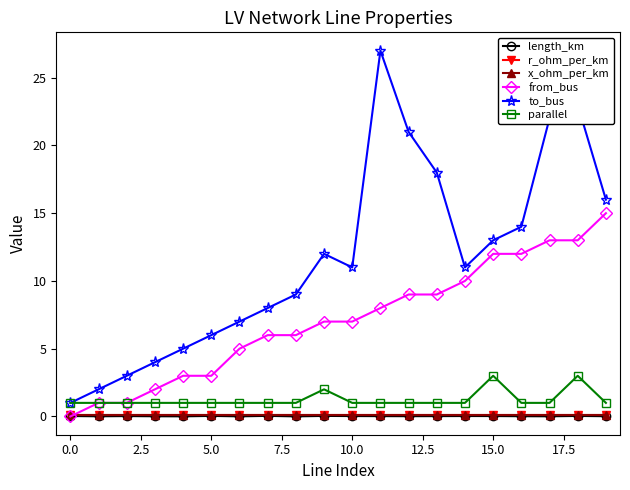

Which series has the widest spread of values?

to_bus